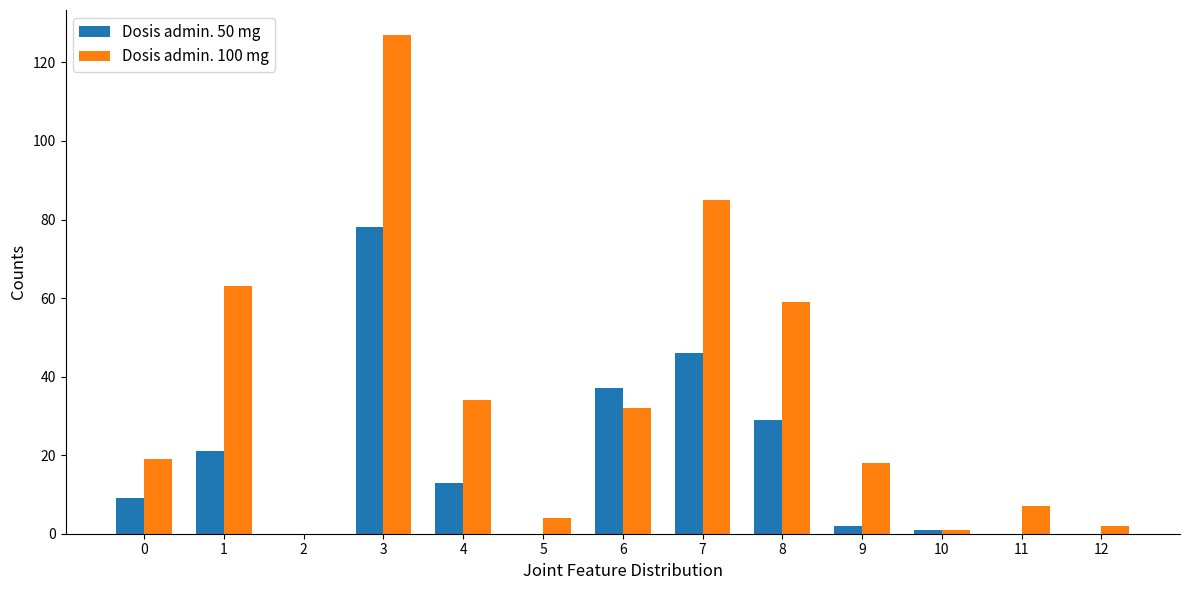

What is the sum of all Dosis admin. 100 mg values?

451